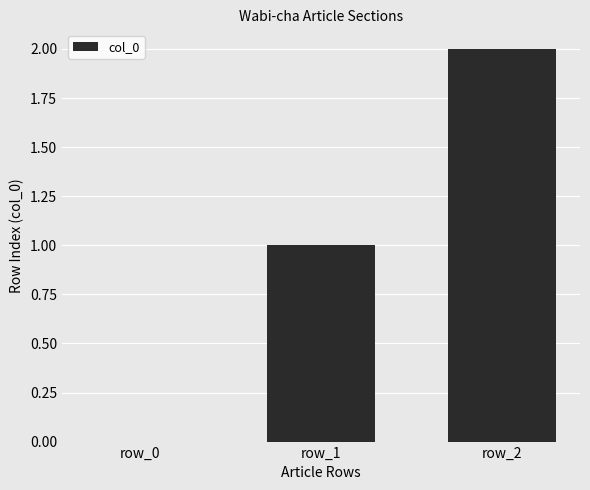

The value at row_2 is 3. True or false?

False